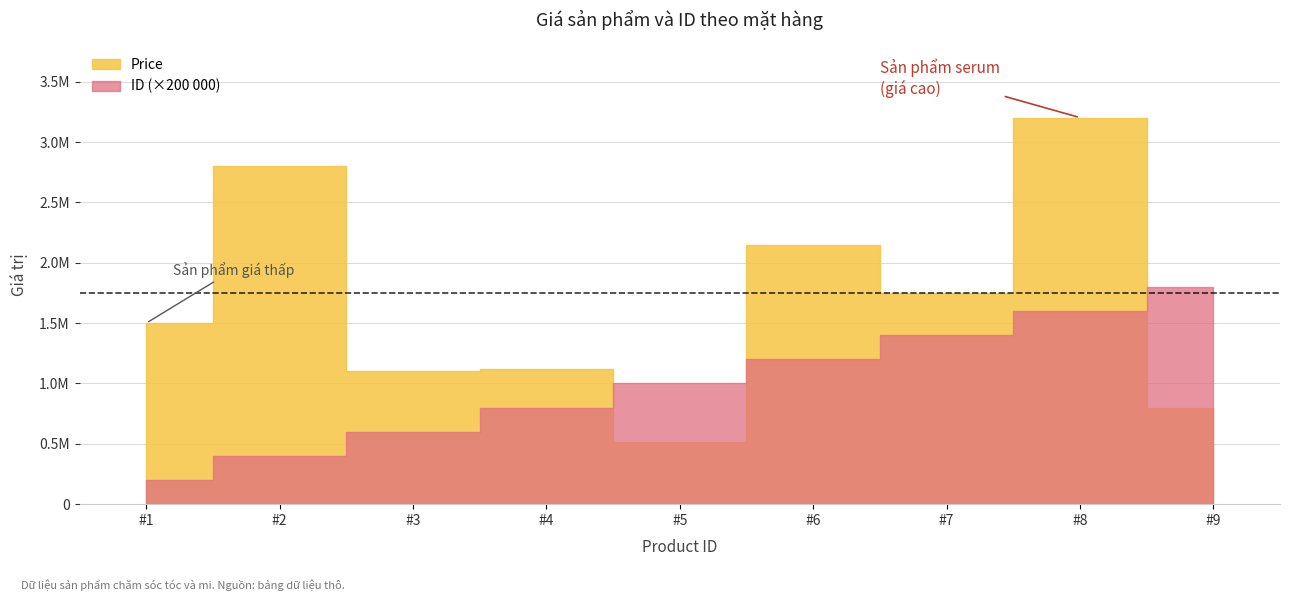

Reading right to left, list all the values displayed in this chart.

ID: 9=9	8=8	7=7	6=6	5=5	4=4	3=3	2=2	1=1
Price: 9=795000	8=3203000	7=1750000	6=2149000	5=515000	4=1122000	3=1100000	2=2800000	1=1500000